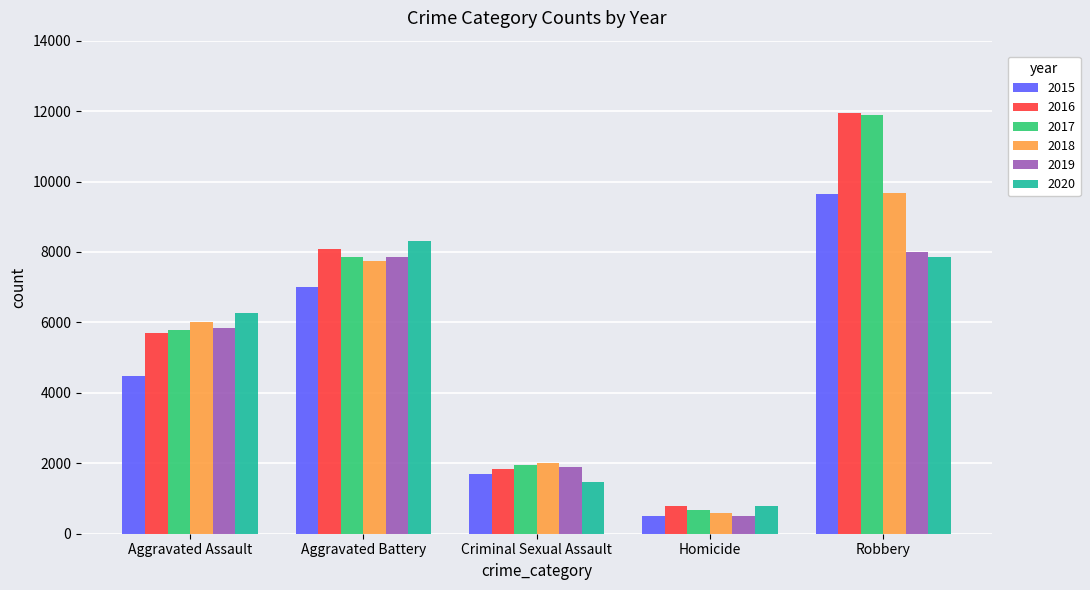

Rank the categories by 2015 value from lowest to highest.

Homicide, Criminal Sexual Assault, Aggravated Assault, Aggravated Battery, Robbery